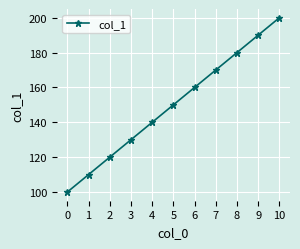

What is the greatest value displayed?

200